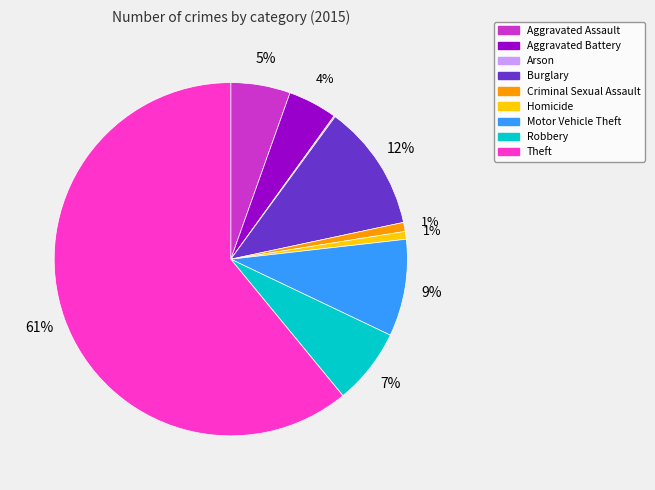

What is the largest slice in the pie chart?

Theft